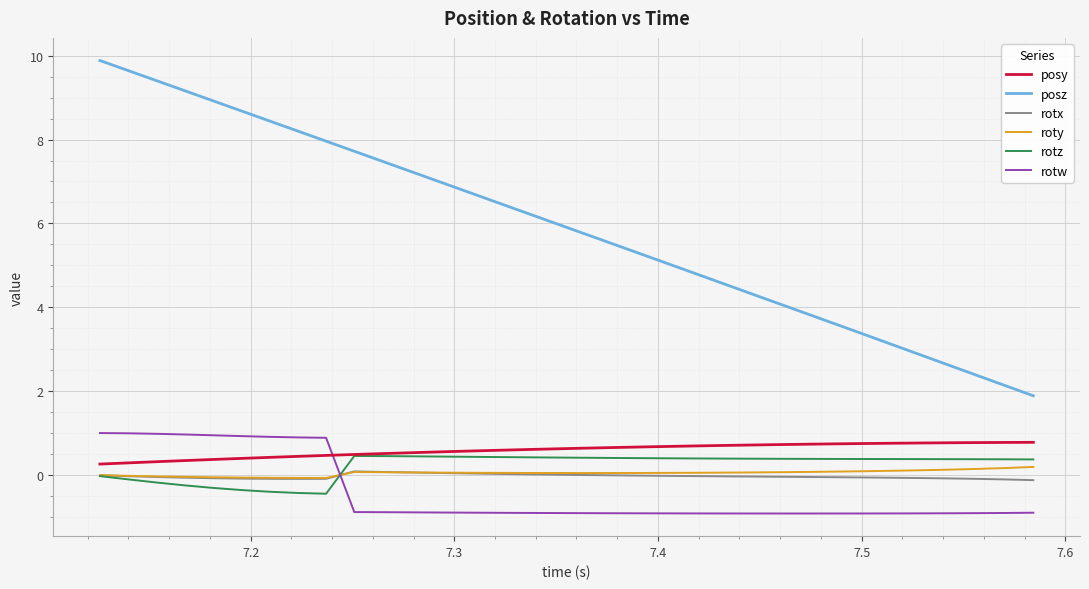

What is the minimum value for rotw?

-0.9